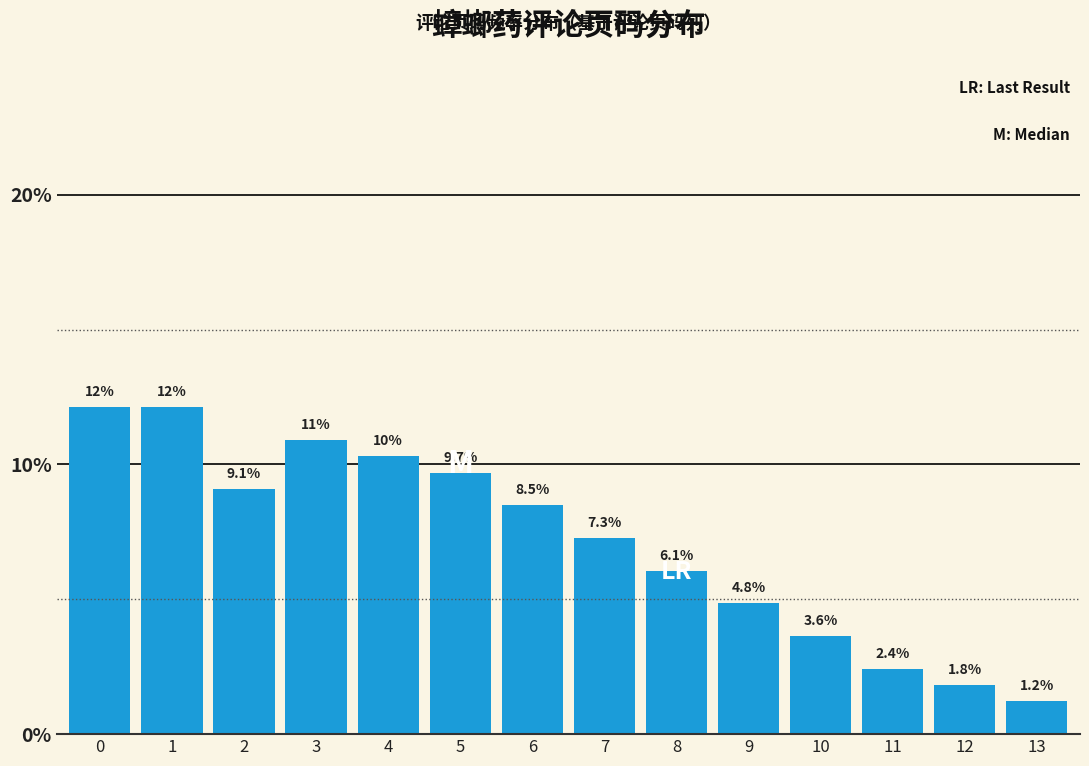

Reading left to right, what are all the values shown in this chart?

12.1	12.1	9.1	10.9	10.3	9.7	8.5	7.3	6.1	4.8	3.6	2.4	1.8	1.2